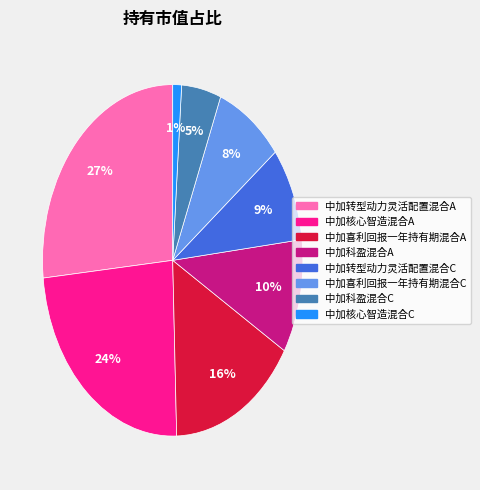

Is the sum of 中加科盈混合C and 中加核心智造混合C greater than half?

No